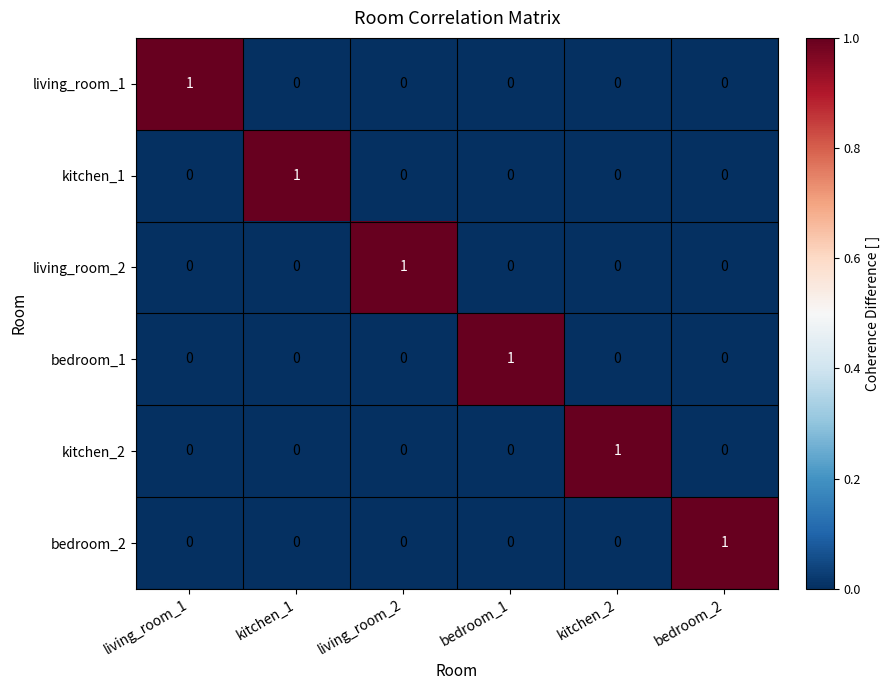

True or false: living_room_1 has a value of 0 at bedroom_2.

True